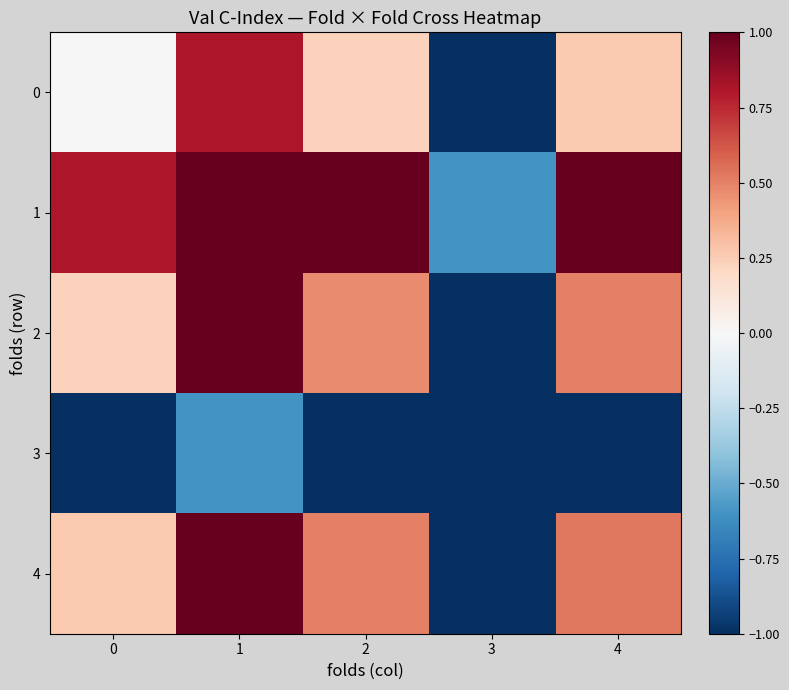

Reading left to right, list all the values displayed in this chart.

0: 0=-0.0	1=0.8	2=0.2	3=-1.0	4=0.3
1: 0=0.8	1=1.0	2=1.0	3=-0.6	4=1.0
2: 0=0.2	1=1.0	2=0.5	3=-1.0	4=0.5
3: 0=-1.0	1=-0.6	2=-1.0	3=-1.0	4=-1.0
4: 0=0.3	1=1.0	2=0.5	3=-1.0	4=0.5